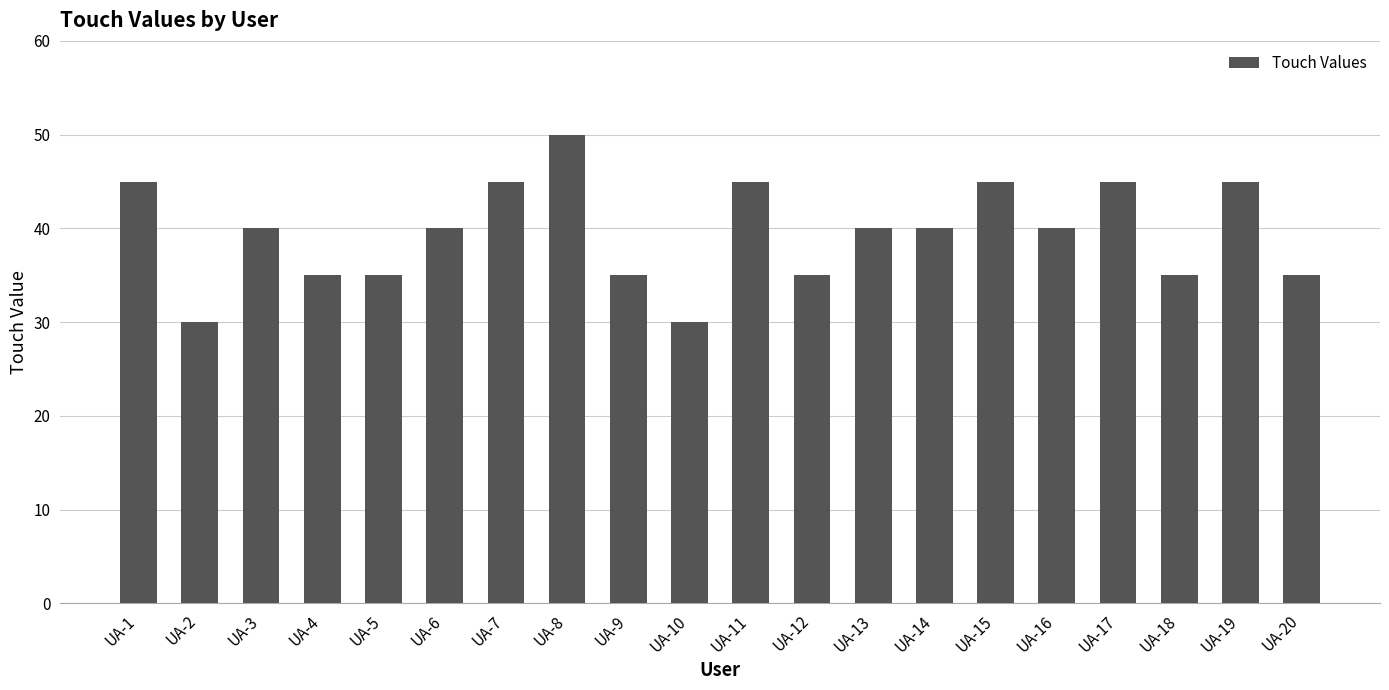

What is the value of the 4th bar from the left?

35